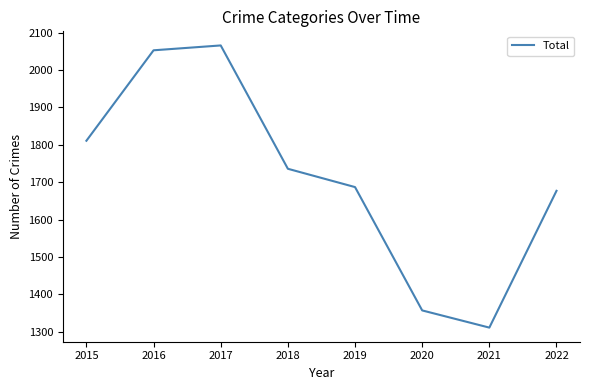

Reading left to right, list all the values displayed in this chart.

2015=1811	2016=2053	2017=2066	2018=1736	2019=1687	2020=1357	2021=1311	2022=1677